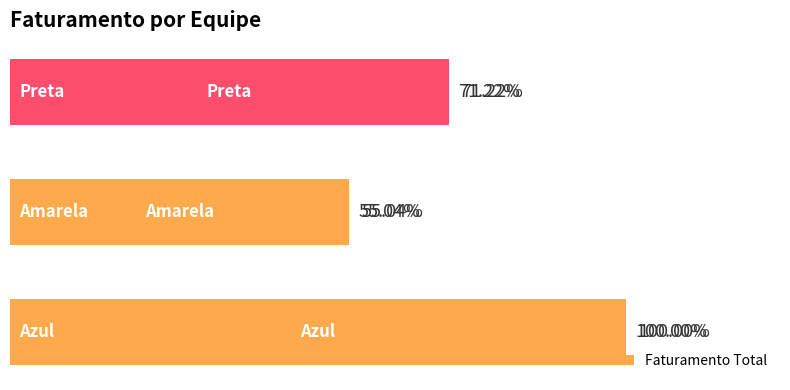

Are the bars horizontal?

Yes